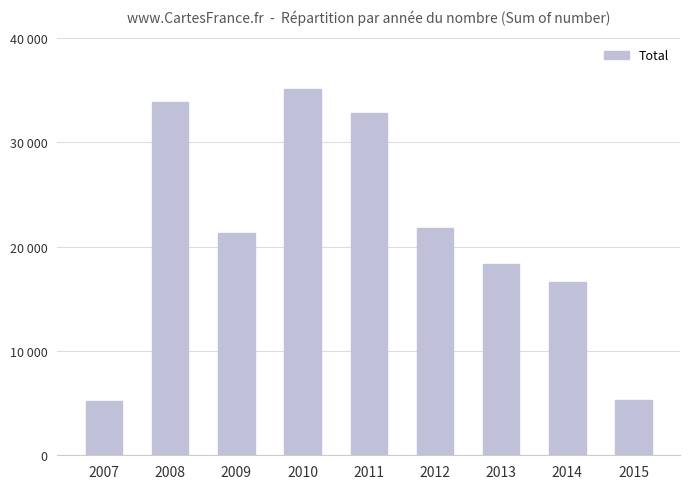

What is the smallest value displayed?

5201